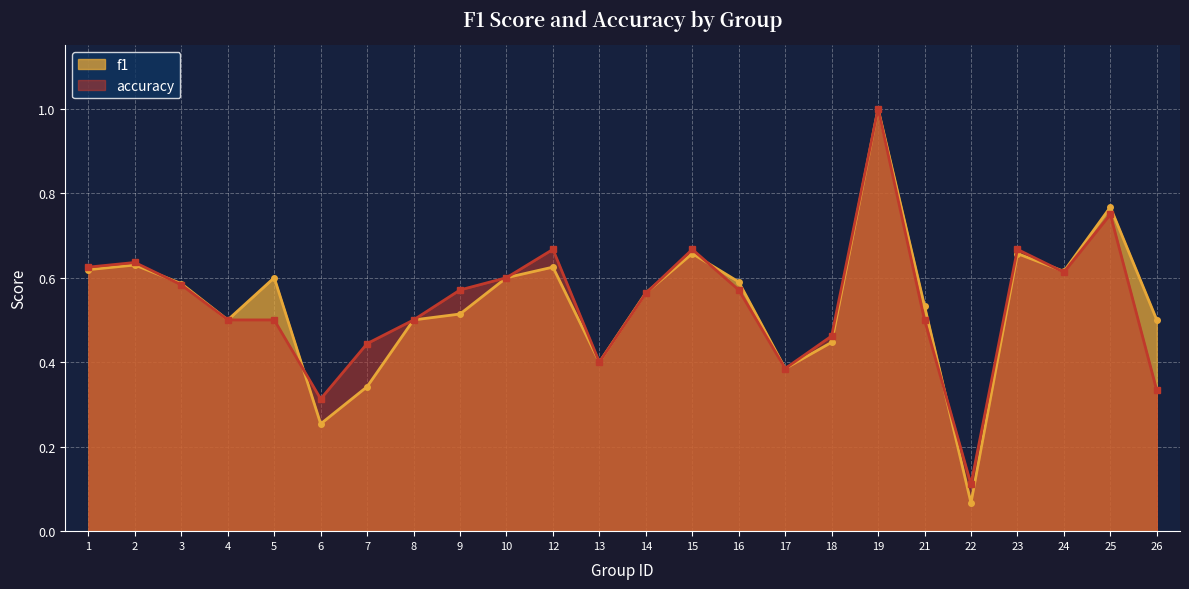

Is the value of f1 at 26 greater than the value of accuracy at 14?

No